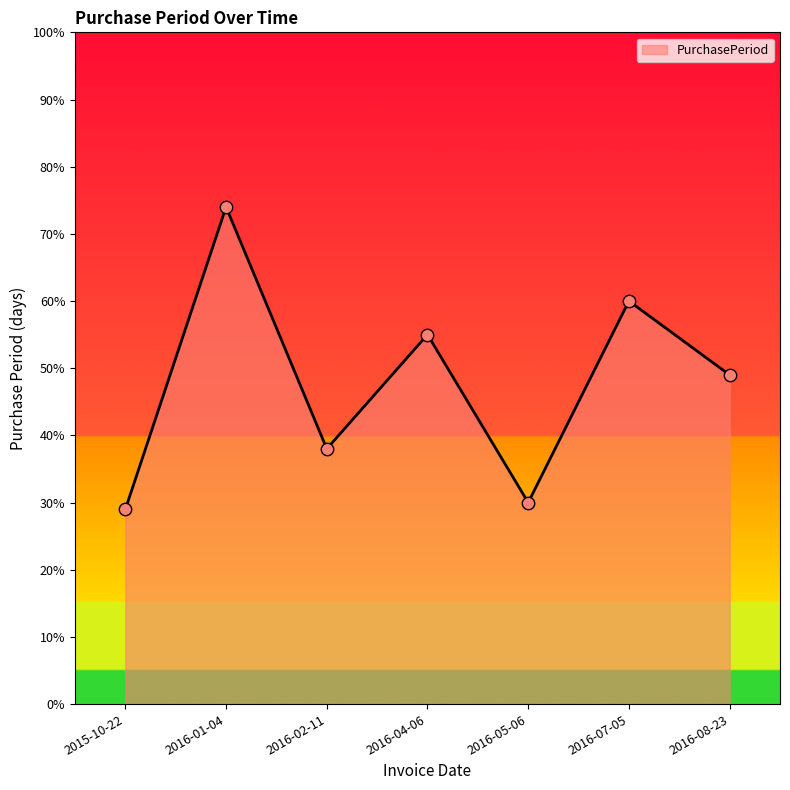

What is the change in value from 2015-10-22 to 2016-04-06?

+26